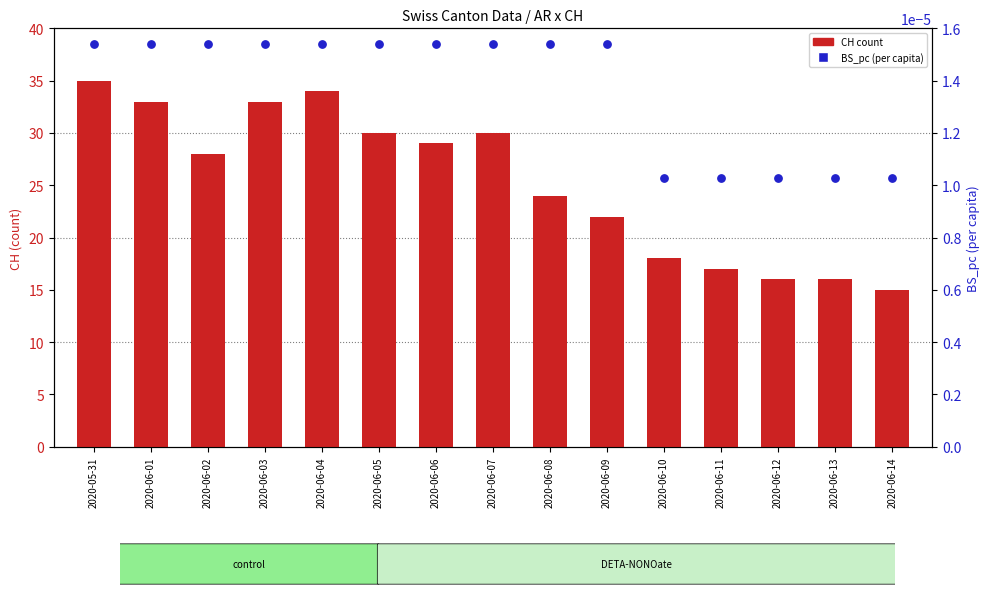

Is the value of BS_pc (percentile) at 2020-06-08 greater than the value of CH count at 2020-06-03?

No